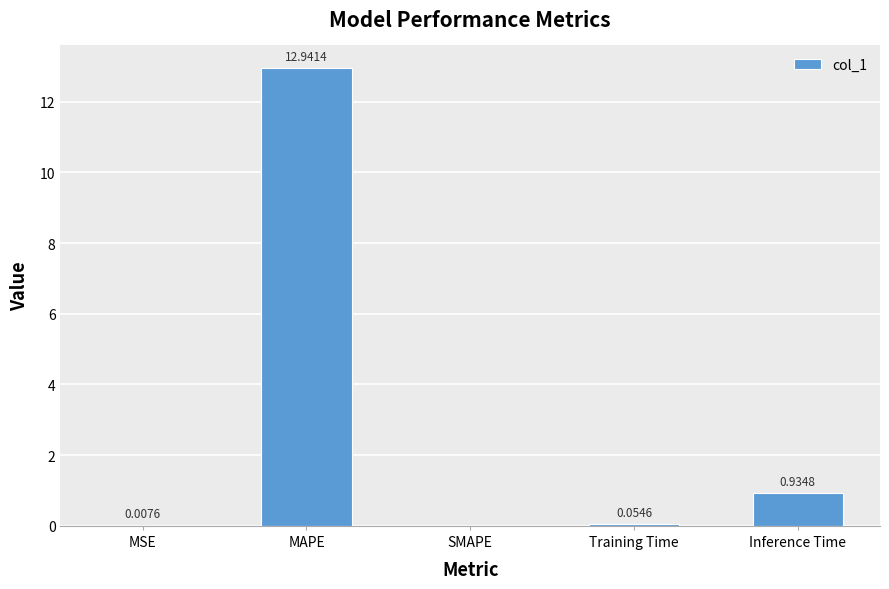

What is the difference between the values at MSE and MAPE?

12.9